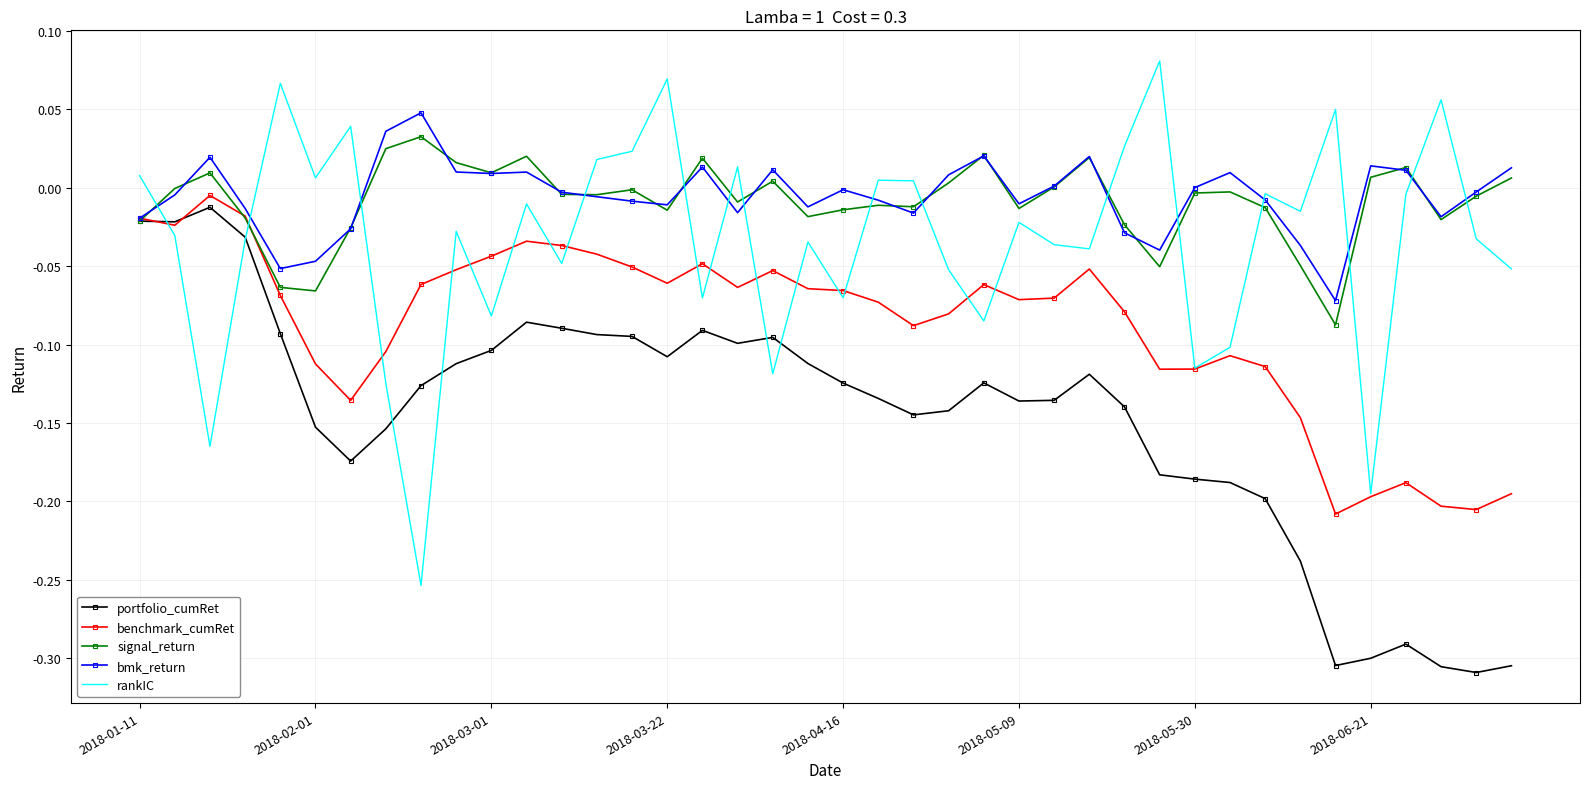

Which series has the largest range (max minus min)?

rankIC